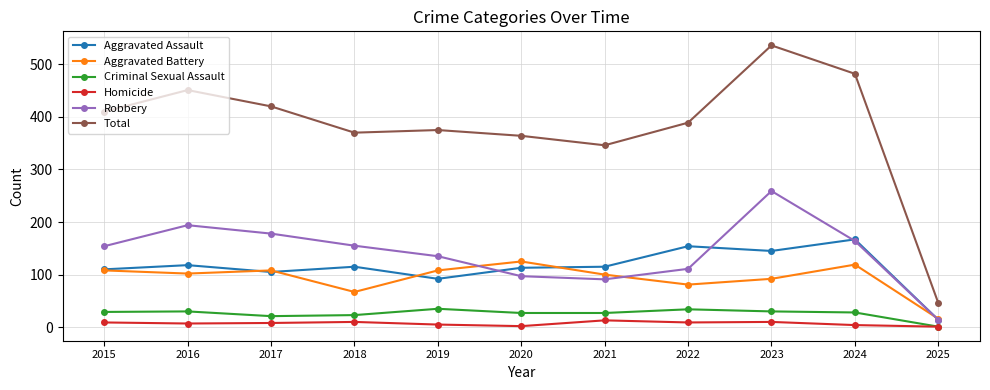

What is the maximum value shown in the chart?

536